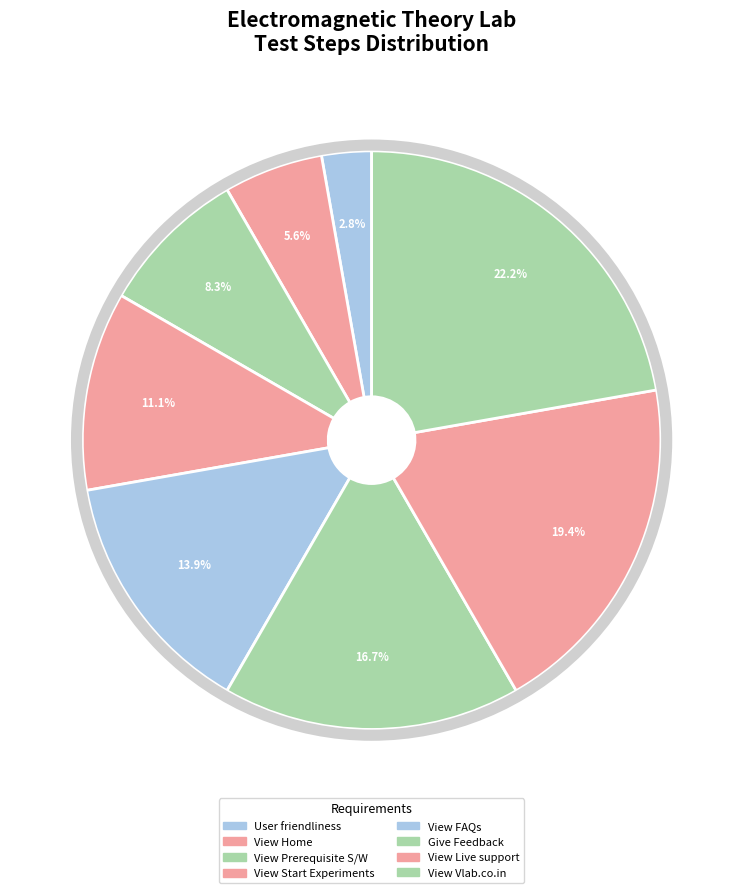

Rank the categories by value from lowest to highest.

User friendliness, View Home, View Prerequisite S/W, View Start Experiments, View FAQs, Give Feedback, View Live support, View Vlab.co.in